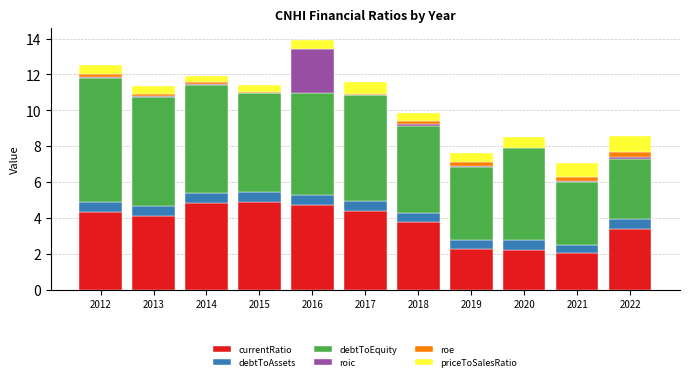

Which series has the widest spread of values?

debtToEquity